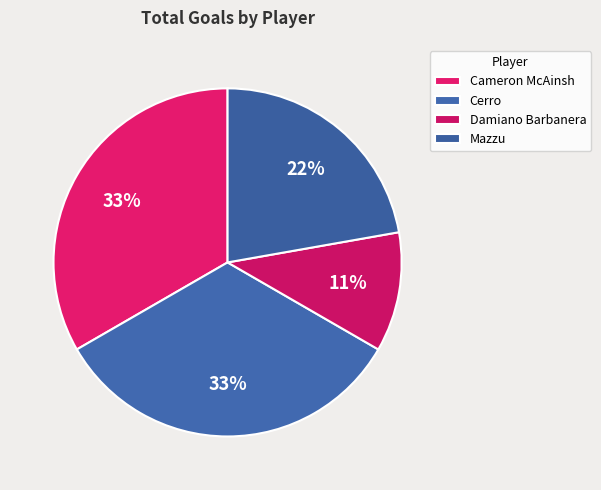

What is the ratio of the value at Cameron McAinsh to the value at Mazzu?

1.5